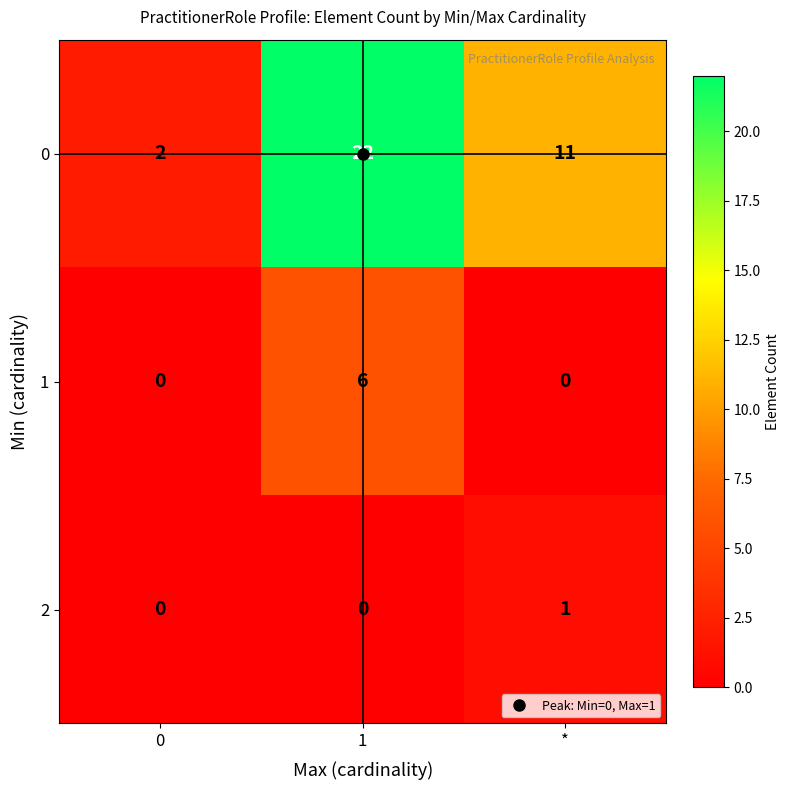

What is the total value across all series at *?

12